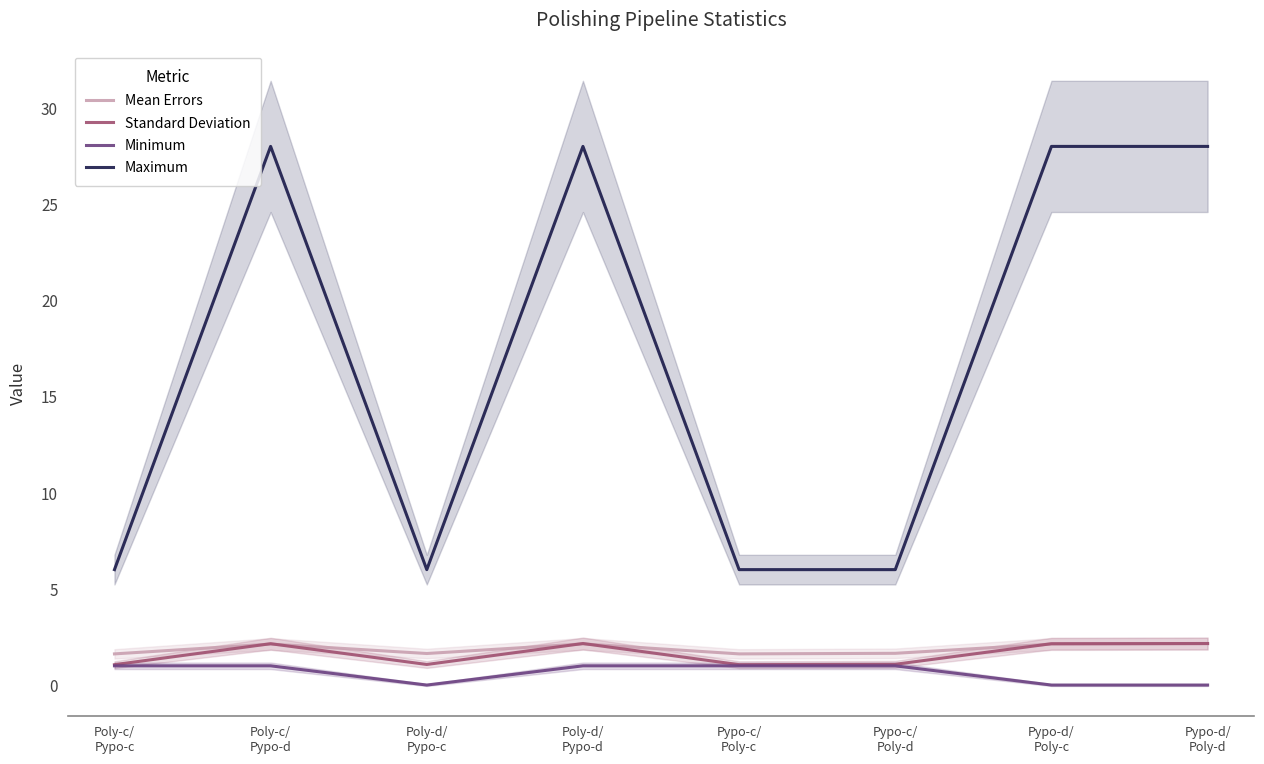

Read the Standard Deviation value at Poly-d/
Pypo-c.

1.1